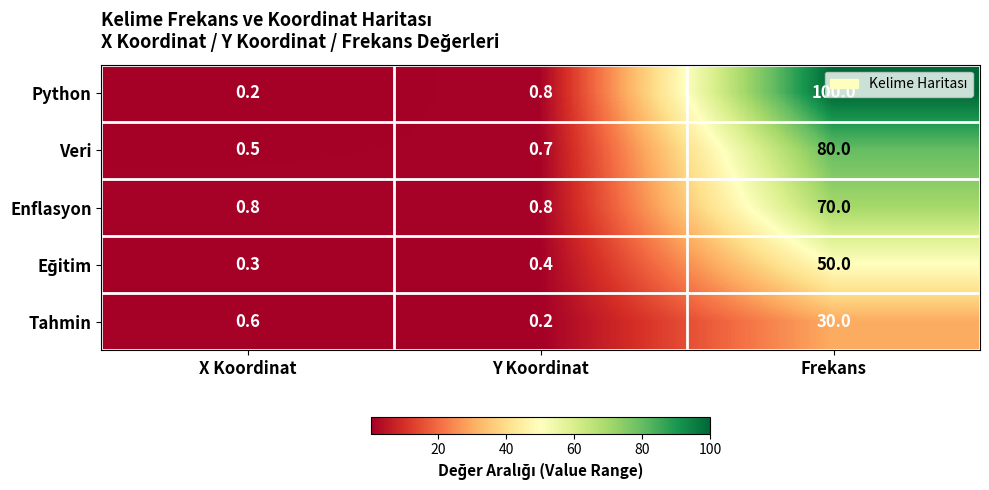

What is the greatest value displayed?

100.0